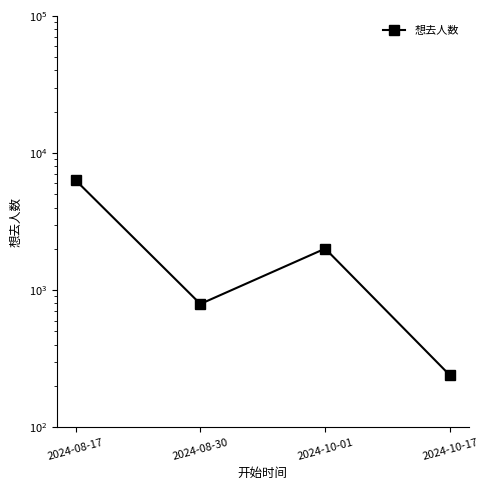

What is the label of the 3rd point from the right?

2024-08-30